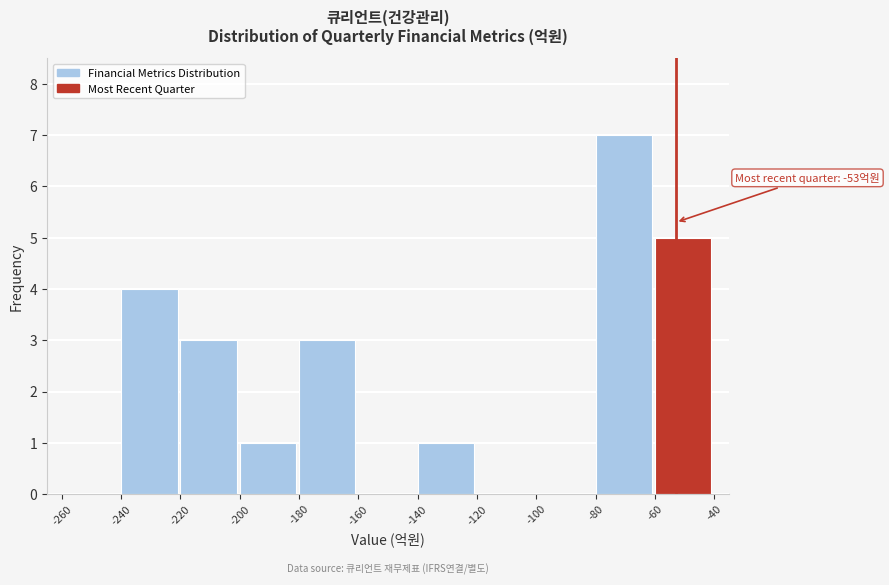

Over which range of the x-axis is the bar tallest?

-80 to -60